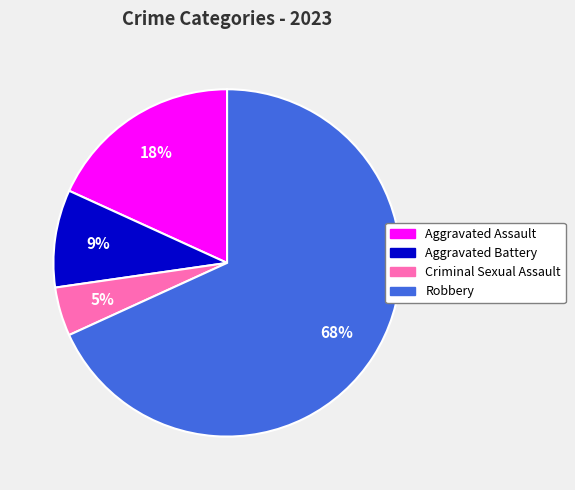

How many segments does this pie chart have?

4